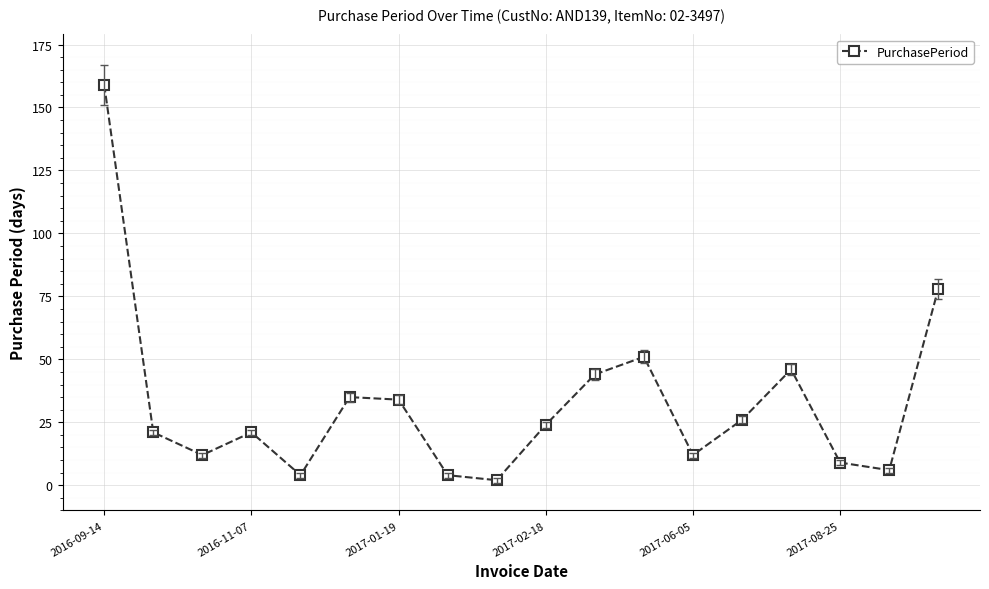

What is the difference between the maximum and minimum values?

157